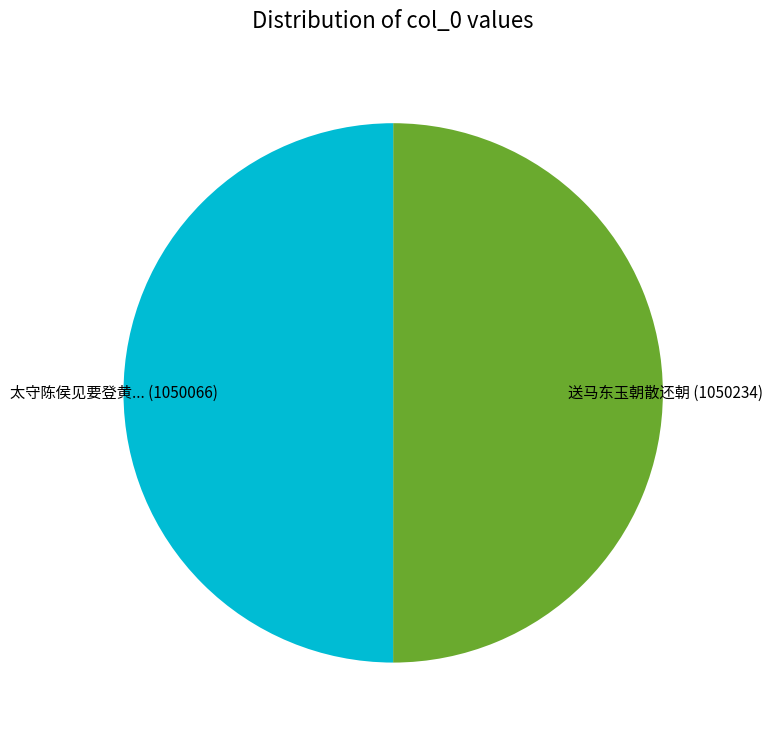

Is the sum of 送马东玉朝散还朝 (1050234) and 太守陈侯见要登黄... (1050066) greater than half?

Yes